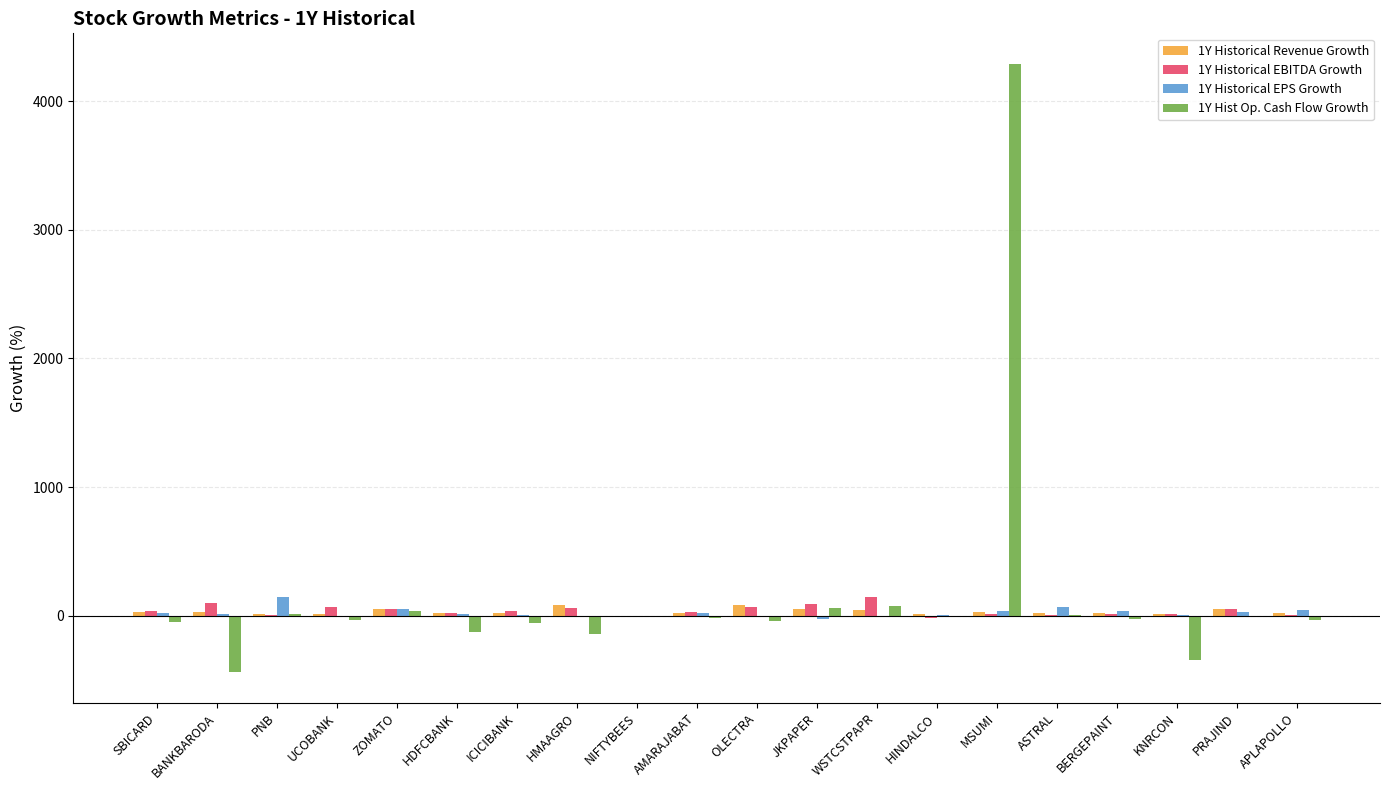

Does the chart contain stacked bars?

No